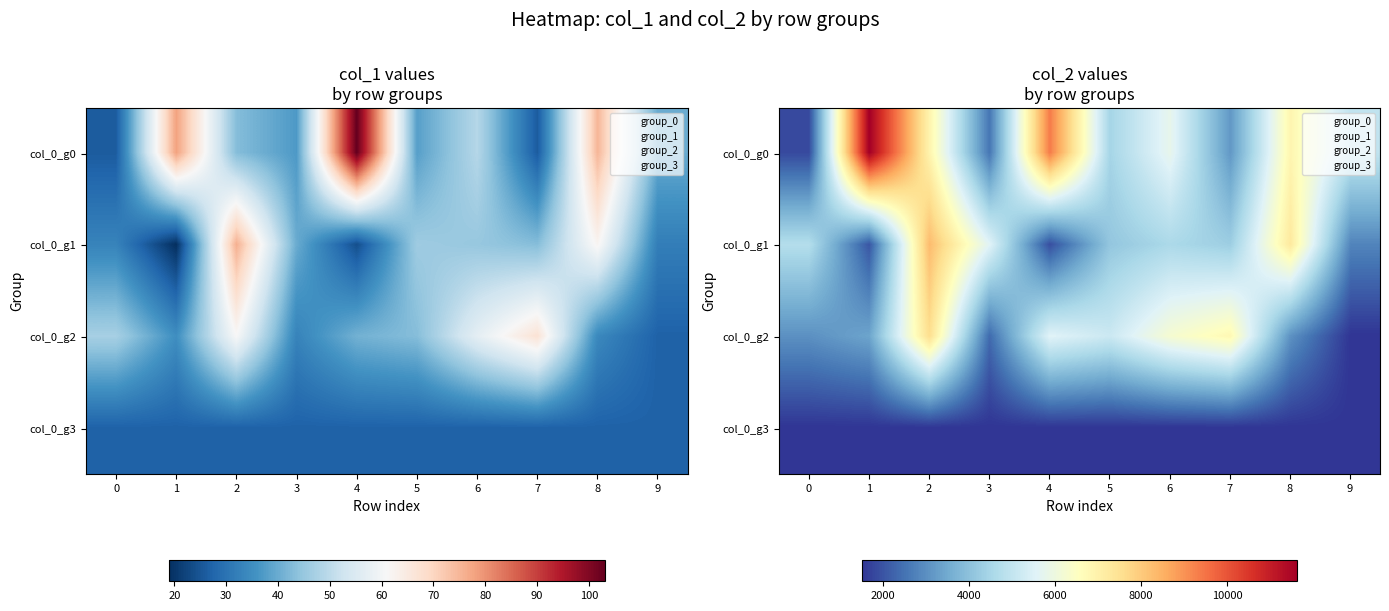

The col_0_g2 series shows 5182 at 8. True or false?

False